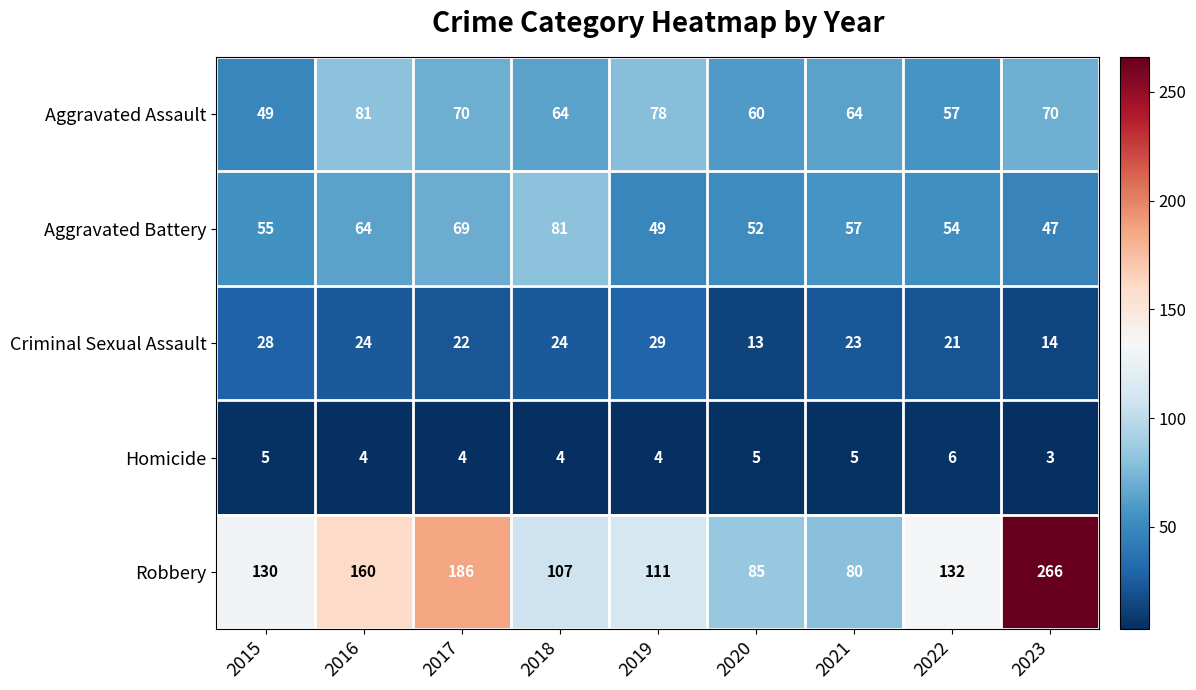

What is the minimum value shown in the chart?

3